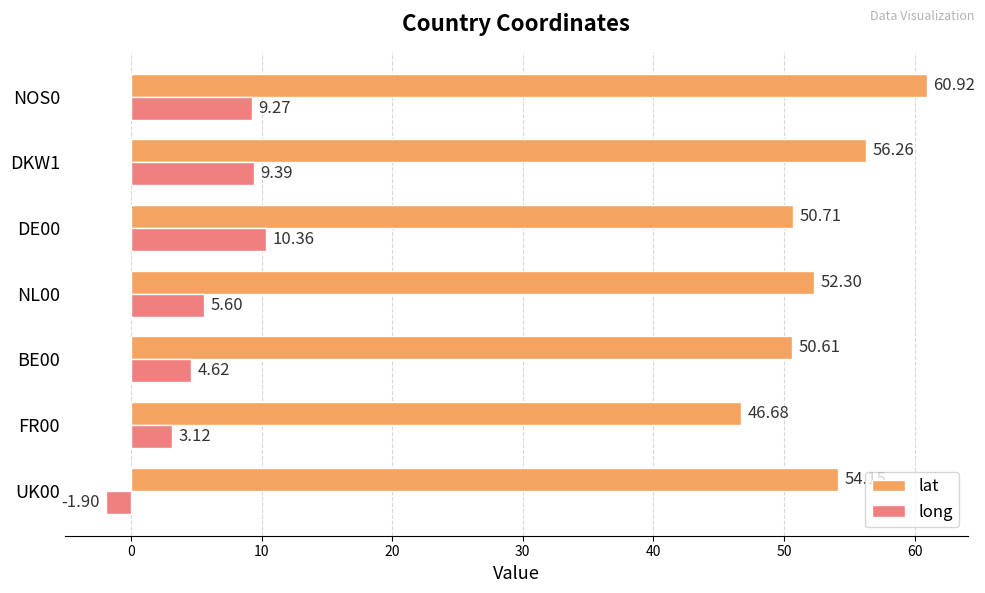

What is the sum of the lat values at FR00 and BE00?

97.3